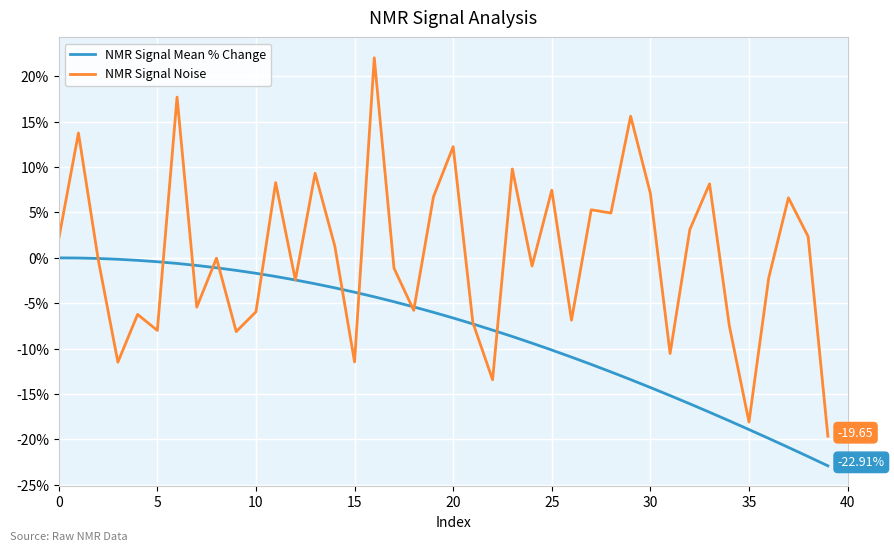

What are all the series names shown in the legend?

NMR Signal Mean % Change, NMR Signal Noise